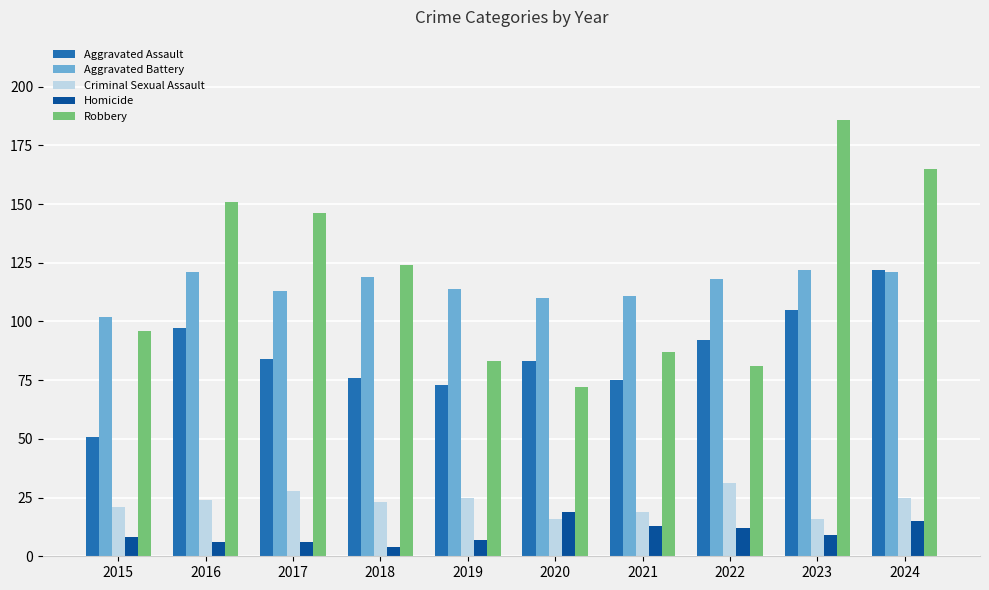

What is the minimum value shown in the chart?

4